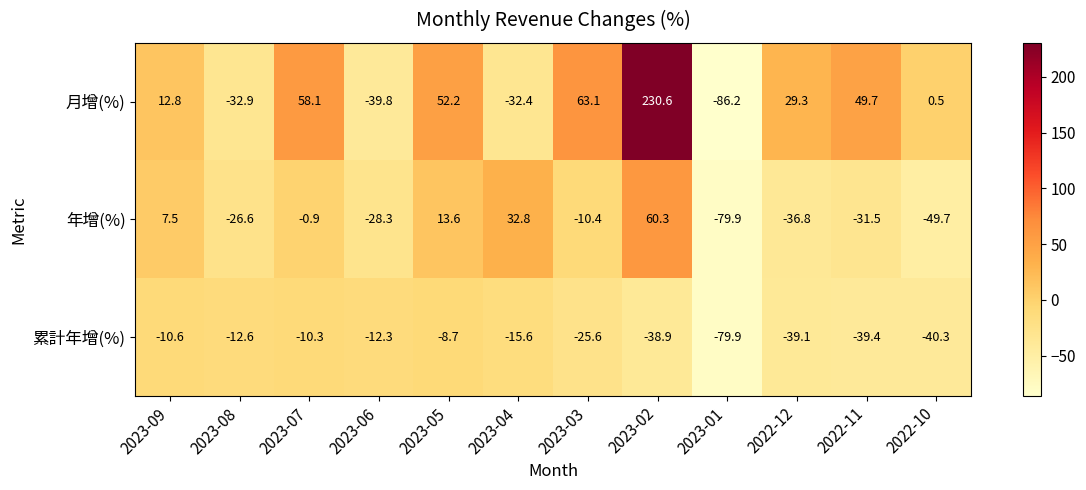

The 年增(%) series shows -31.5 at 2022-11. True or false?

True